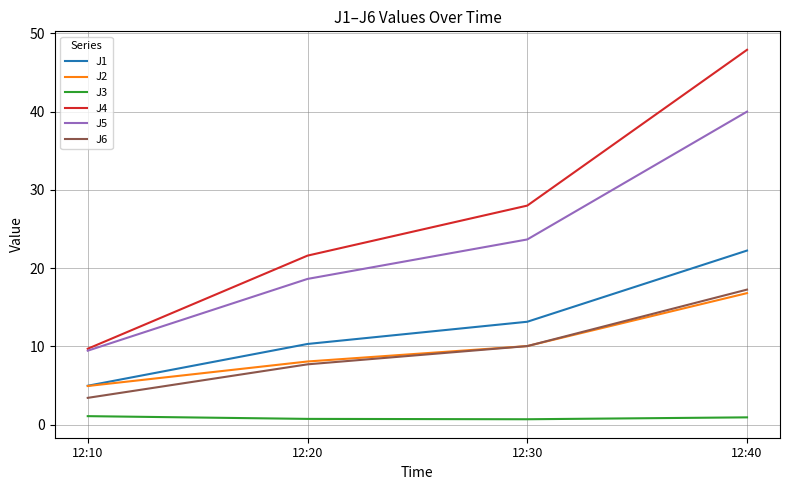

At which category is the sum across all series the highest?

12:40